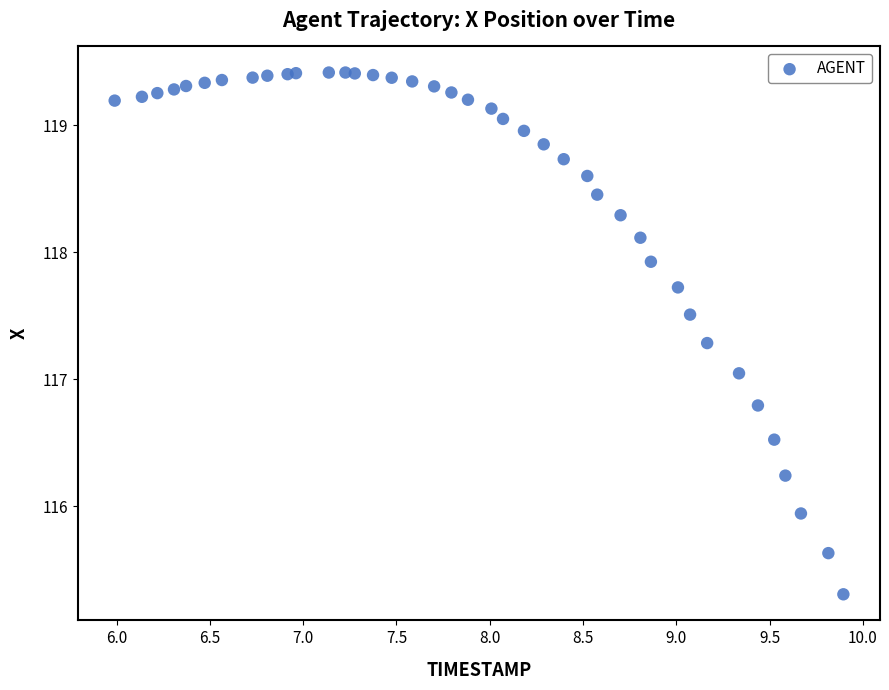

What is the range of X values (max minus min)?

3.9